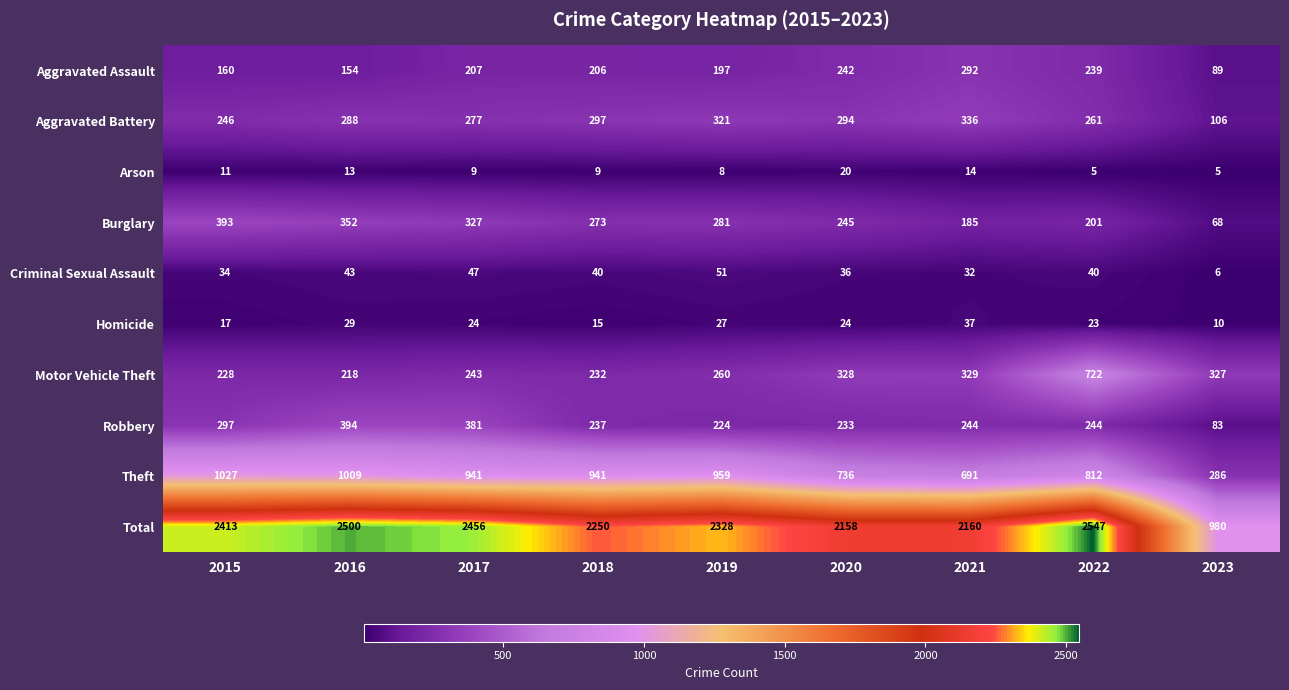

Which series has the largest total across all categories?

Total